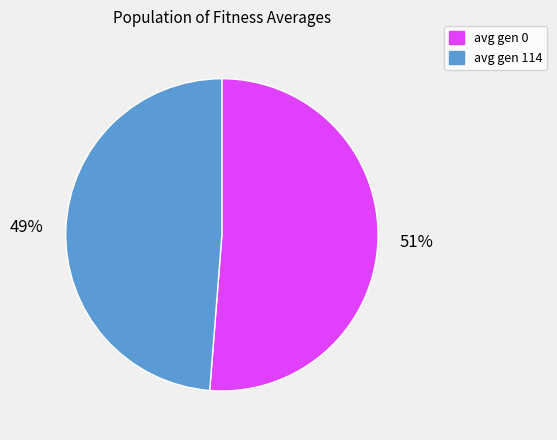

The avg gen 0 slice represents 43% of the pie. True or false?

False